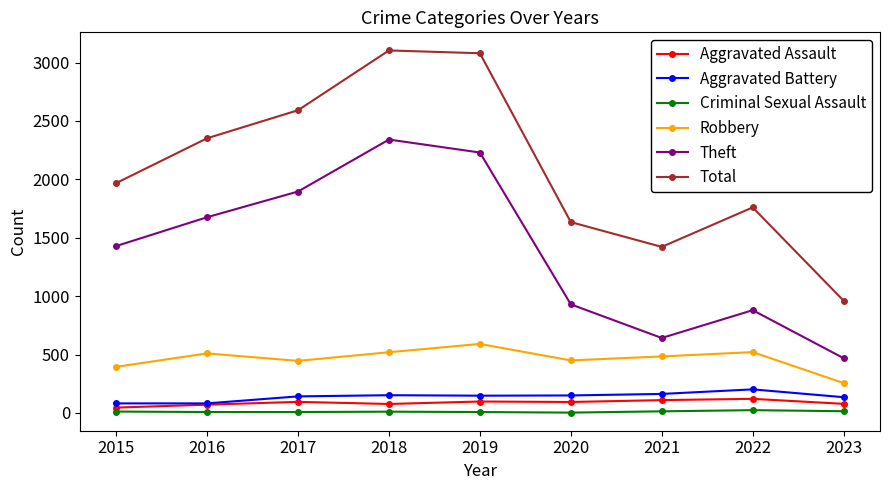

Between 2019 and 2021, which series saw the biggest shift?

Total